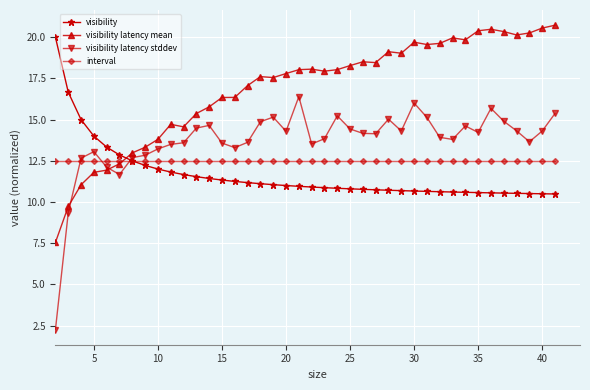

What is the smallest value displayed?

2.3